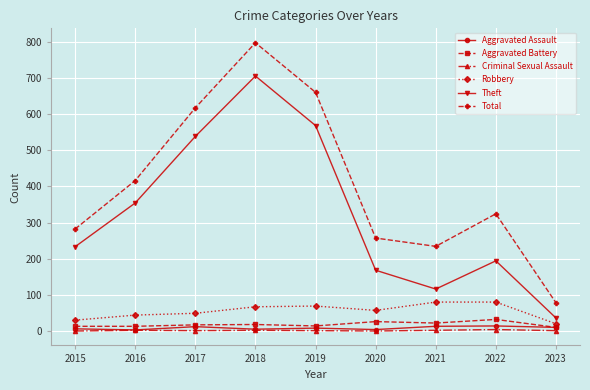

True or false: Aggravated Assault and Theft cross at least once.

False